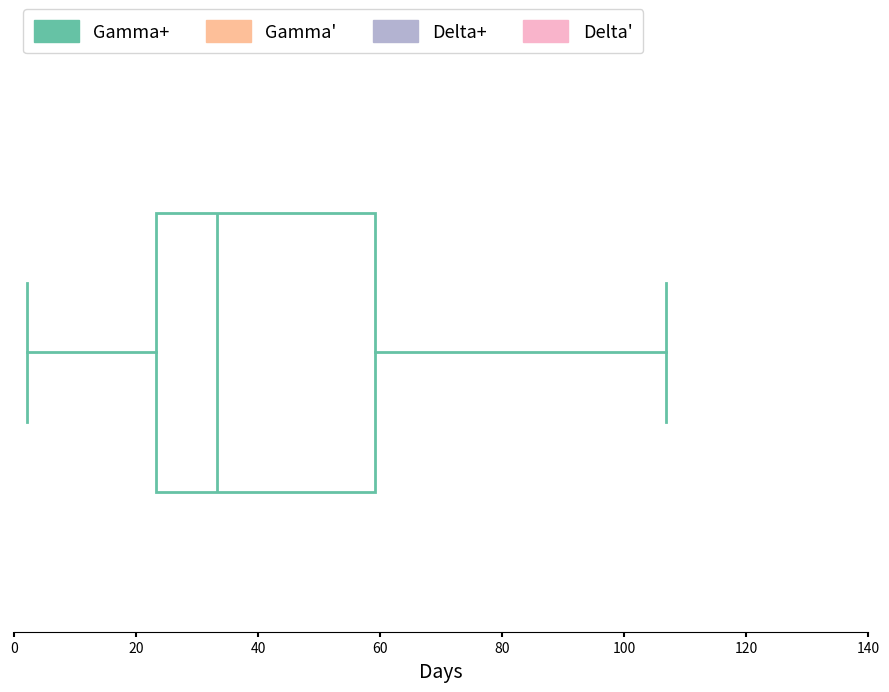

Read this box plot against the x-axis: the position of the median line, the range covered by the box, and the ends of both whiskers. The values are not printed on the chart, so give them approximately, as read against the axis.

median 34, box 24 to 60, whiskers 2 to 106